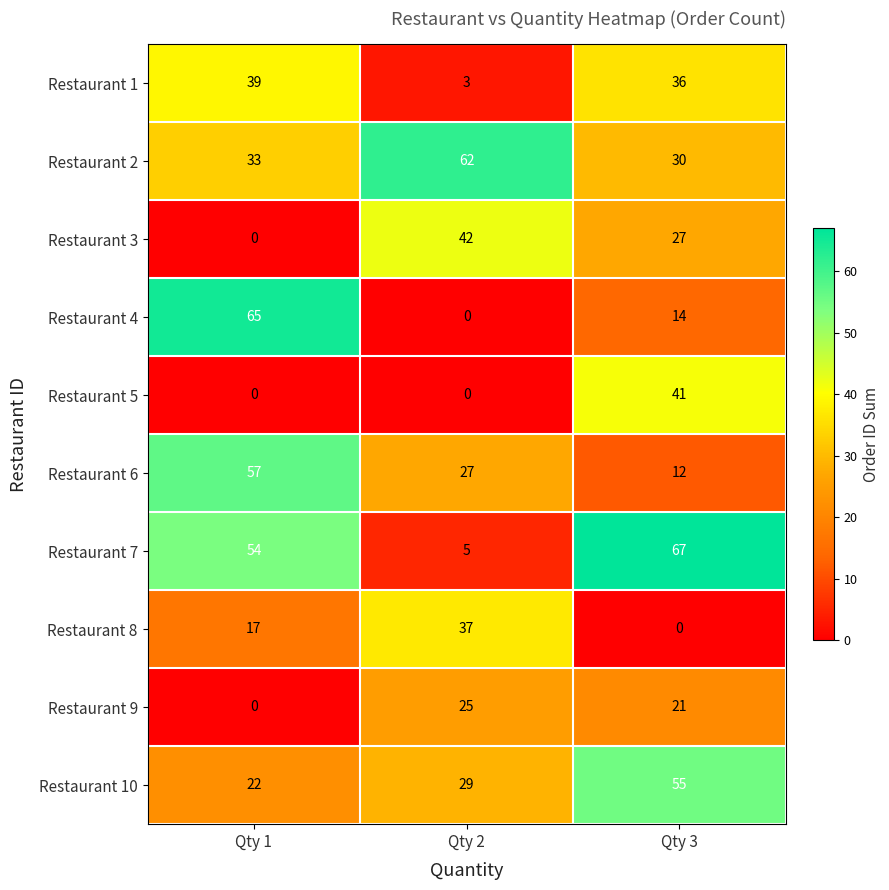

At how many categories does at least one series exceed 14?

3